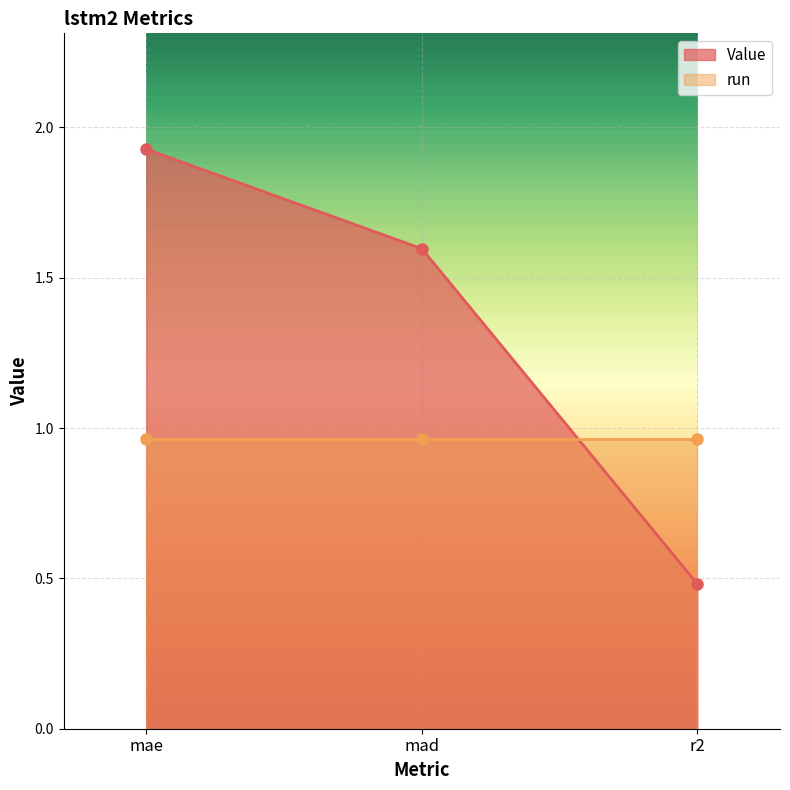

Where does the data first go above 1?

mae